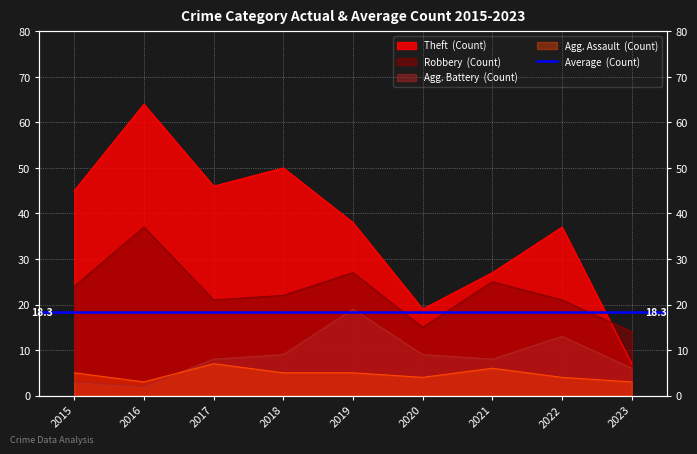

What is the sum of the Aggravated Battery values at 2022 and 2015?

16